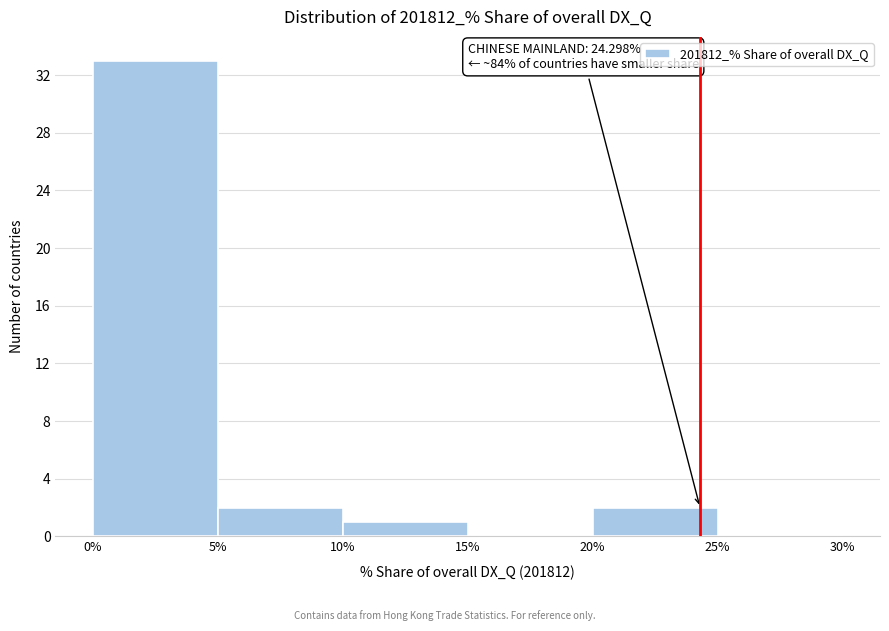

Over which range of the x-axis is the bar tallest?

0% to 5%